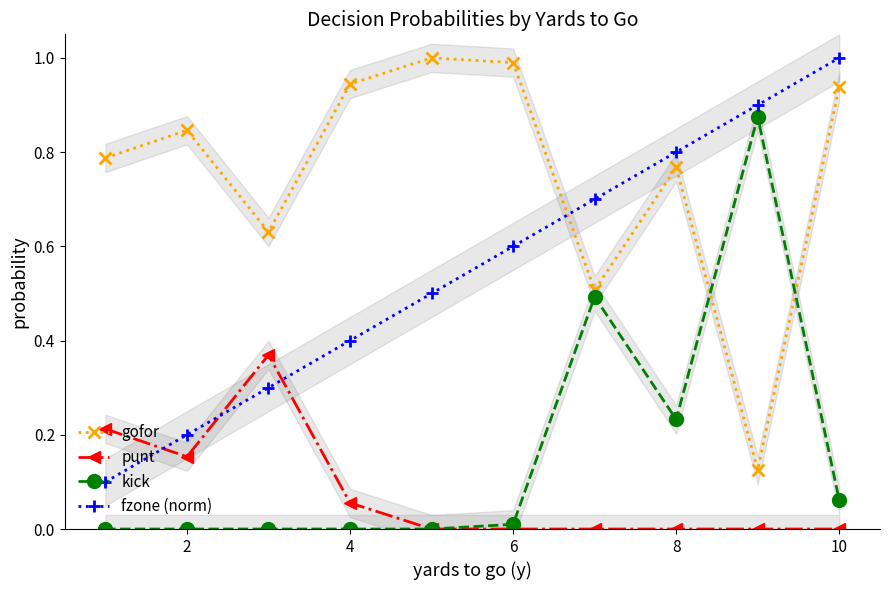

True or false: gofor and punt cross at least once.

False